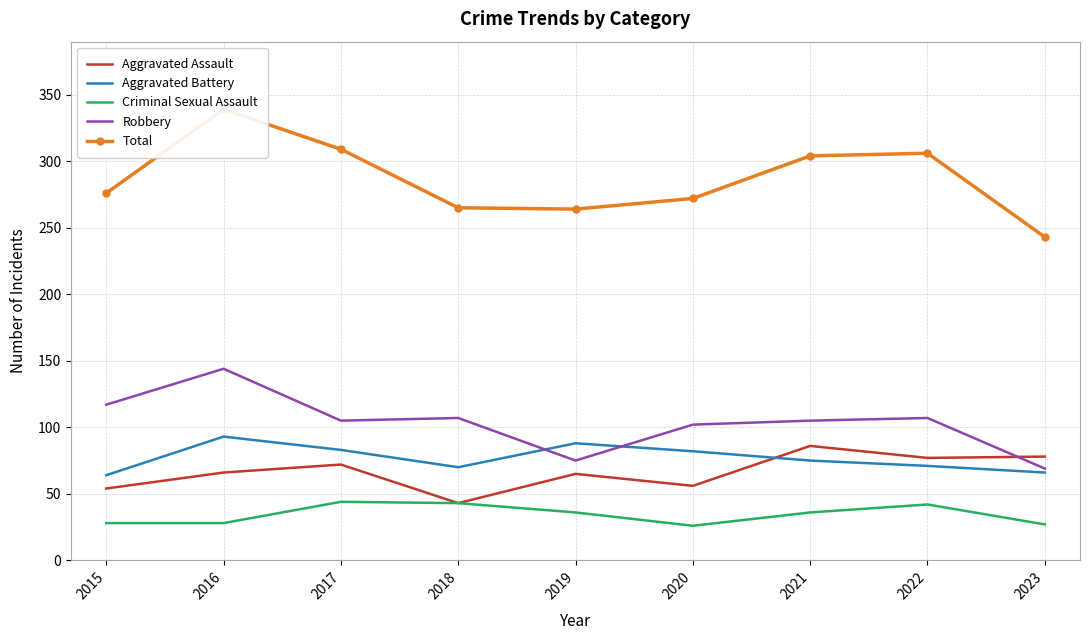

What is the value of the Aggravated Battery point at the 8th from the left?

71